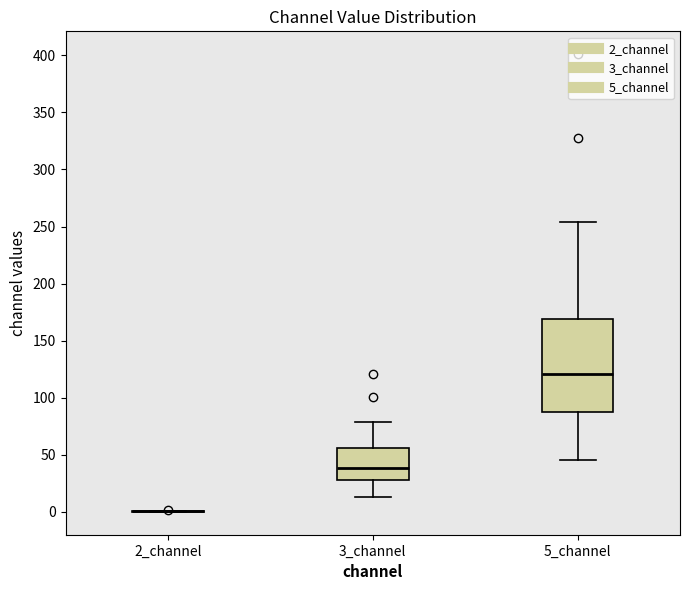

Reading left to right, transcribe this box plot: for each box, give where its median line is, the range the box spans, and where its two whiskers end, as read against the y-axis. The values are not printed on the chart, so give them approximately, as read against the axis.

2_channel: box collapsed to a line at 0, whiskers 0 to 0
3_channel: median 40, box 30 to 55, whiskers 15 to 80
5_channel: median 120, box 90 to 170, whiskers 45 to 255